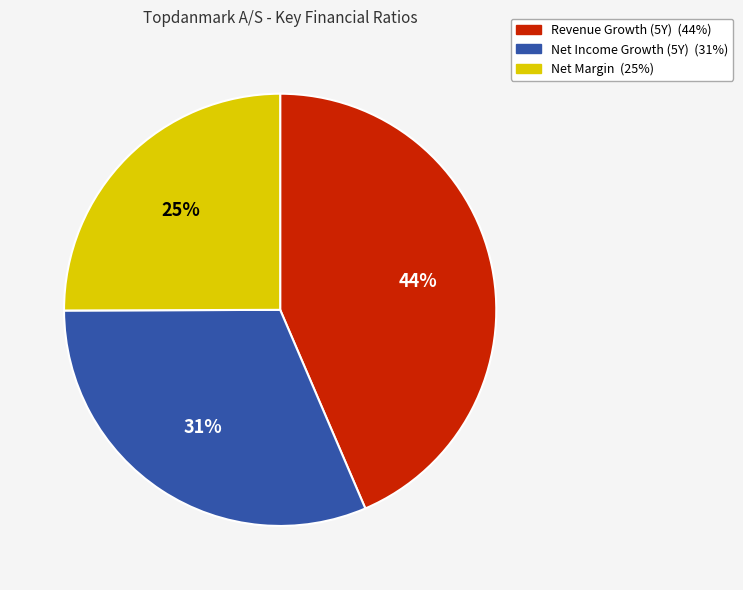

How many segments does this pie chart have?

3